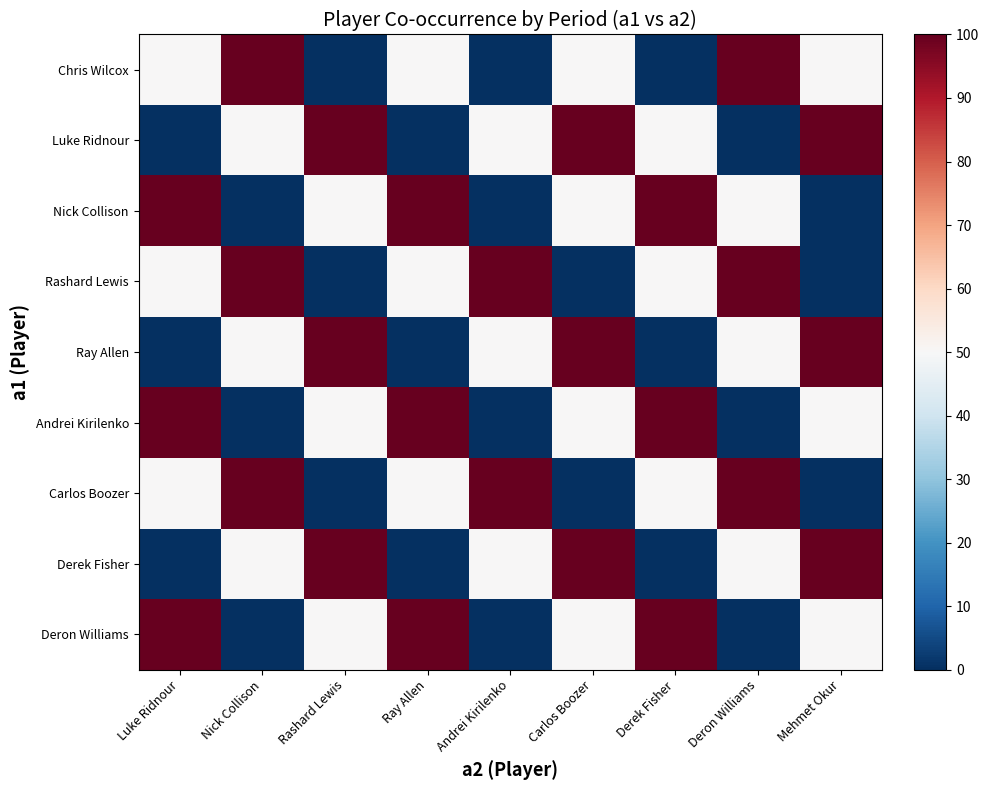

Rank the series at Mehmet Okur from lowest to highest value.

Nick Collison, Rashard Lewis, Carlos Boozer, Chris Wilcox, Andrei Kirilenko, Deron Williams, Luke Ridnour, Ray Allen, Derek Fisher